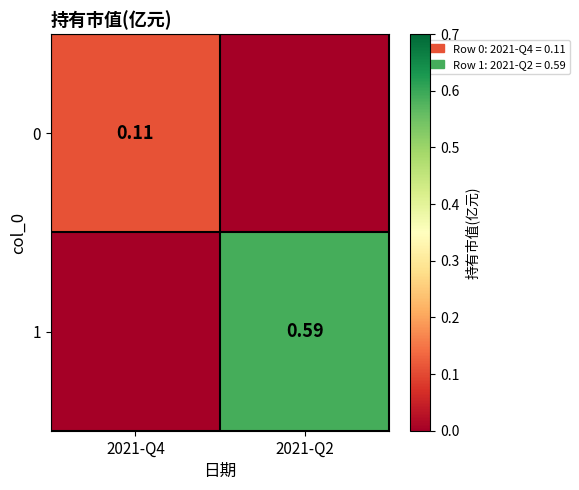

What is the difference between the maximum and minimum values in the 1 series?

0.6